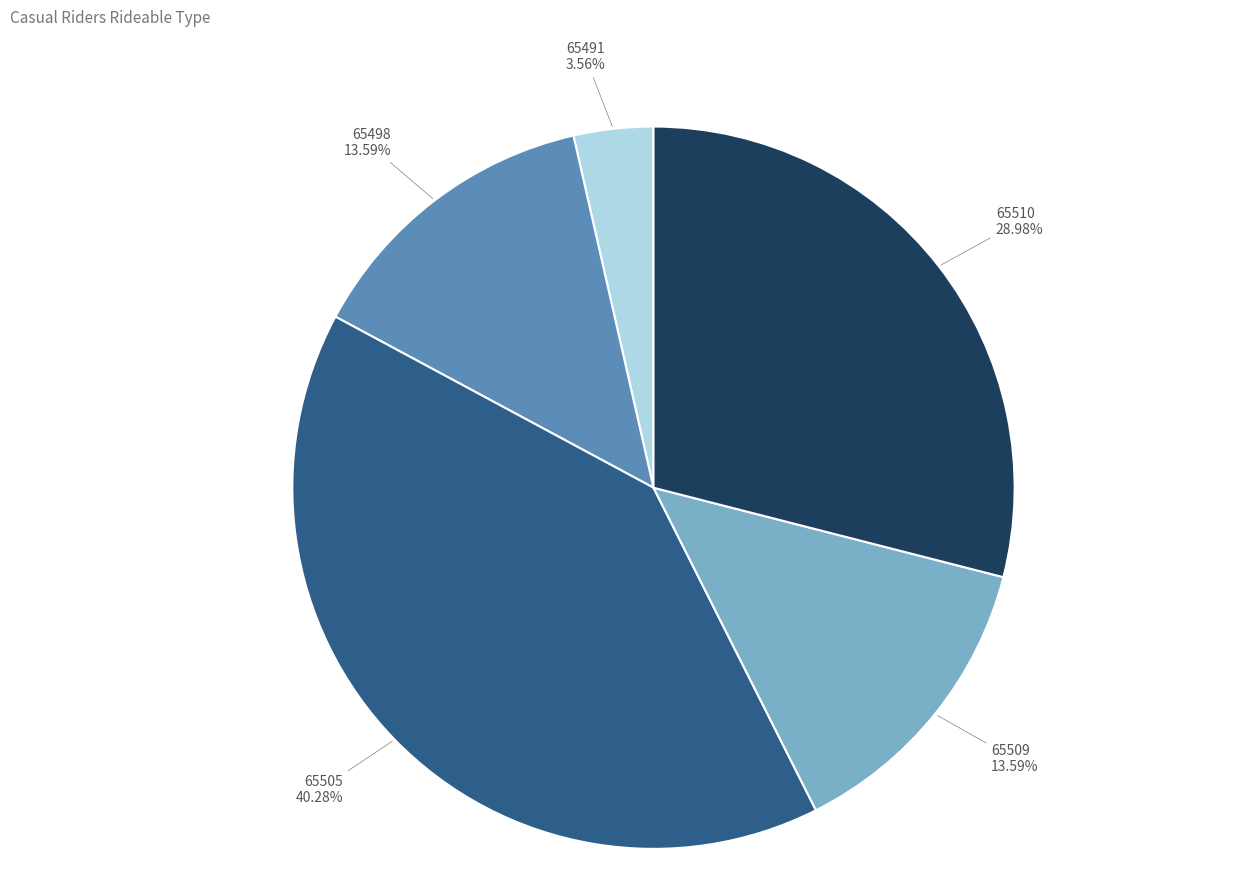

Do 65505 and 65491 together represent more than half of the pie?

No